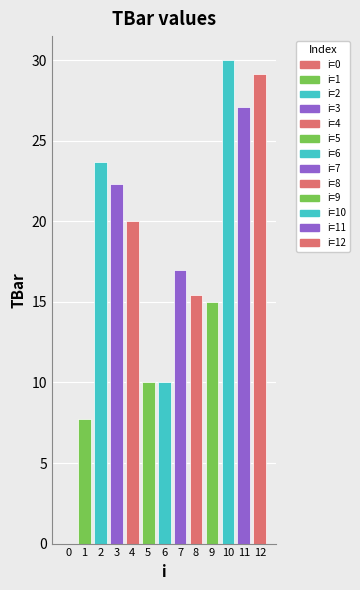

Does the chart contain any negative values?

No